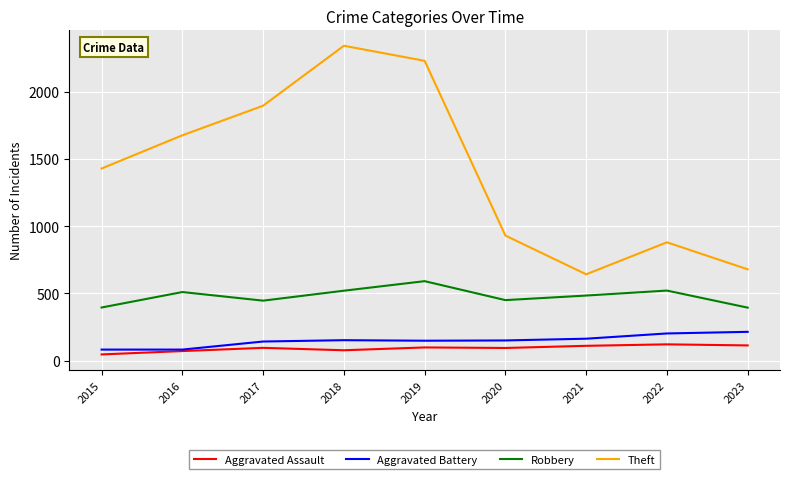

Between 2017 and 2021, which series saw the biggest shift?

Theft